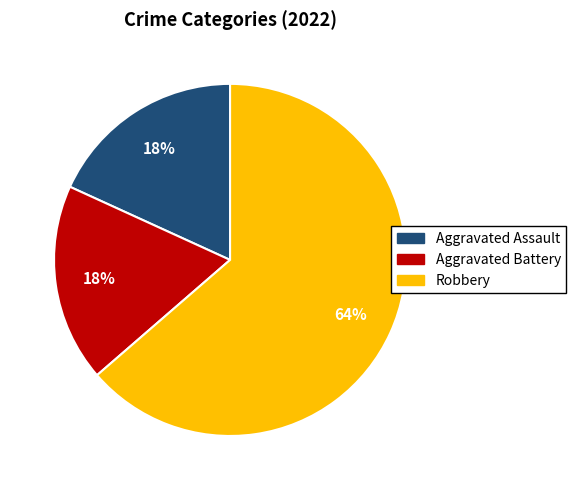

Which slice is the largest?

Robbery